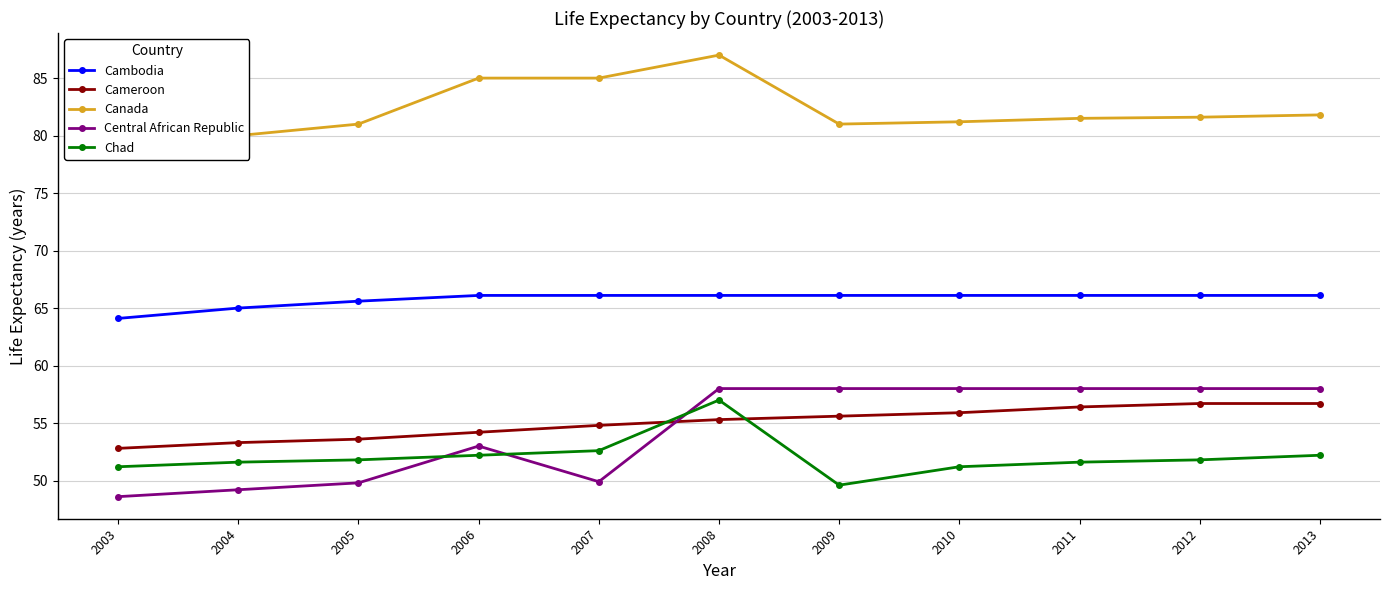

What is the value of the Central African Republic point at the 7th from the left?

58.0